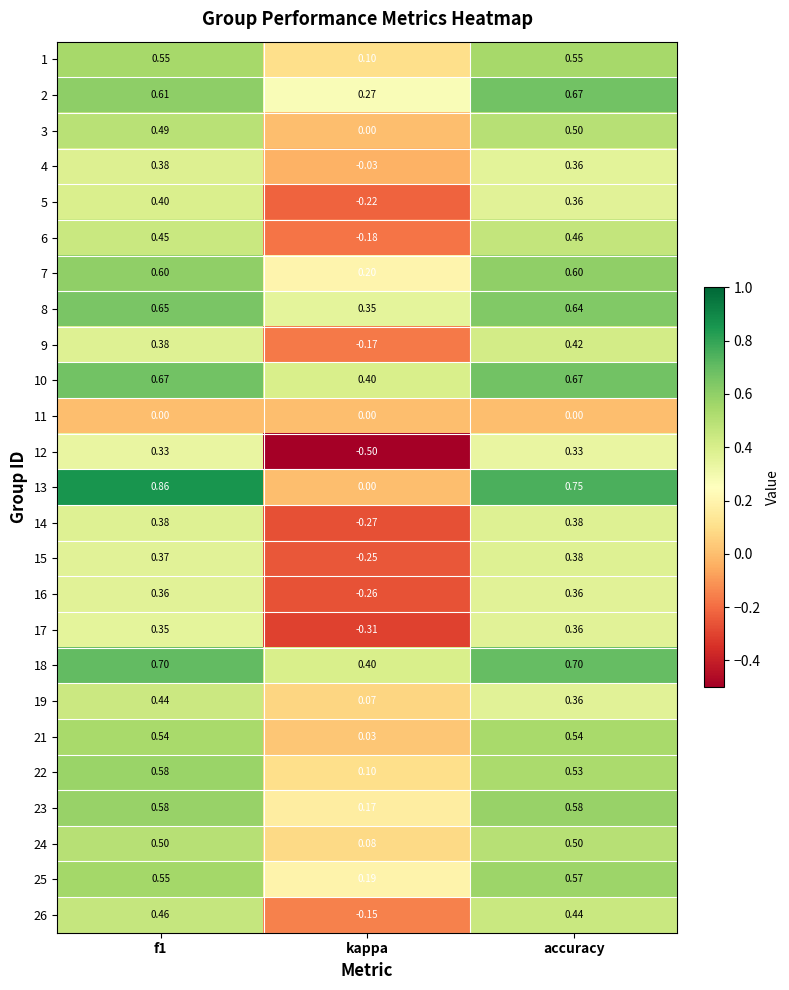

How many positive values does the 26 series have?

2